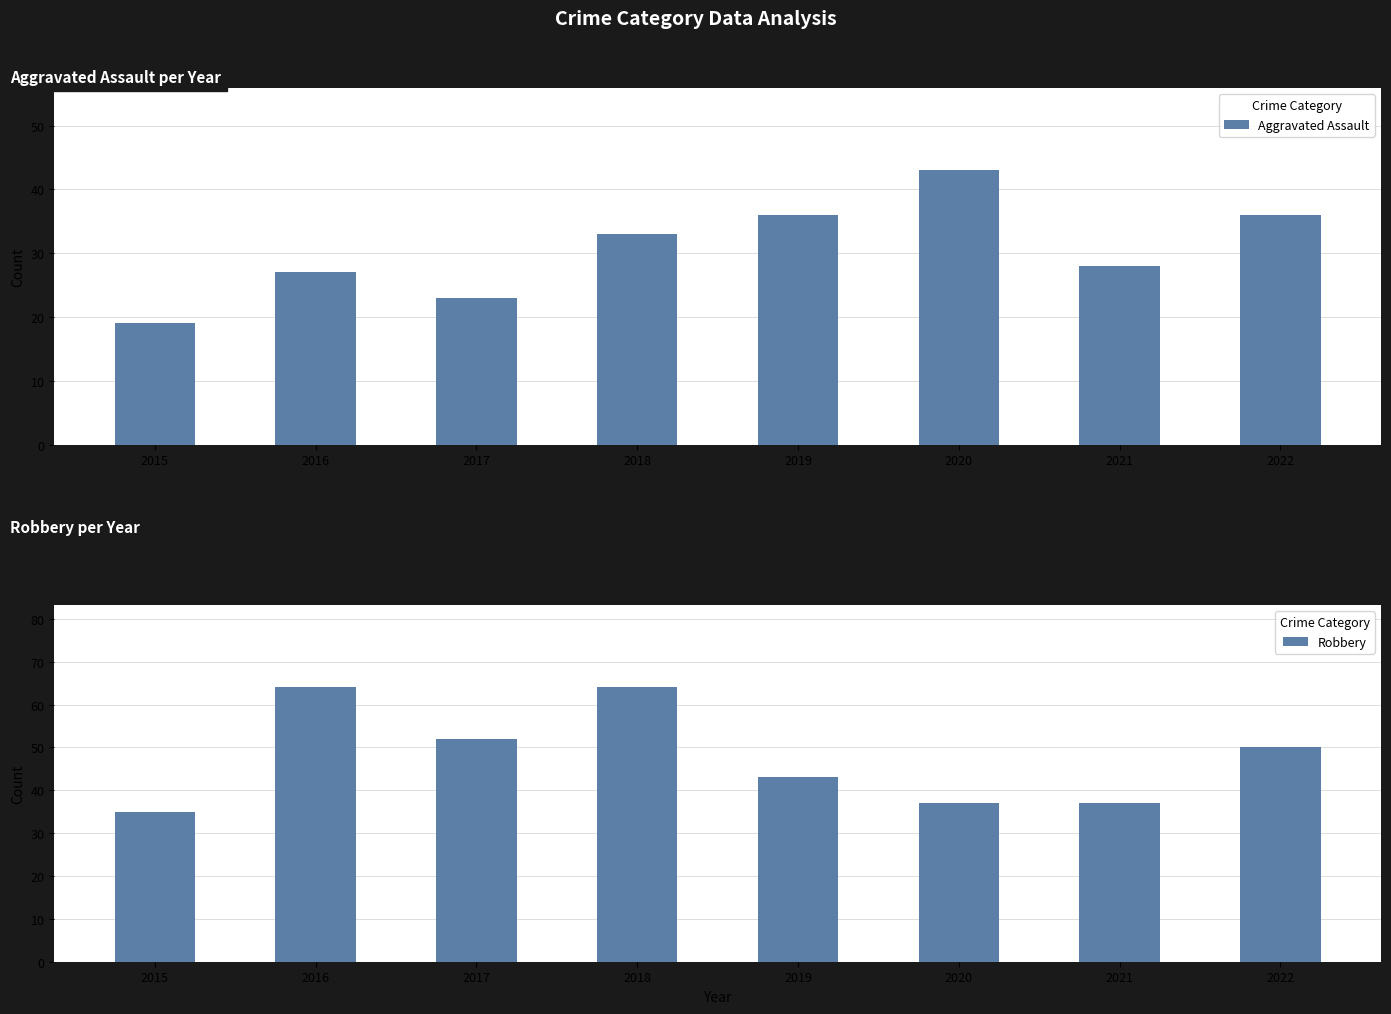

What is the value of the Aggravated Assault bar at the 8th from the left?

36